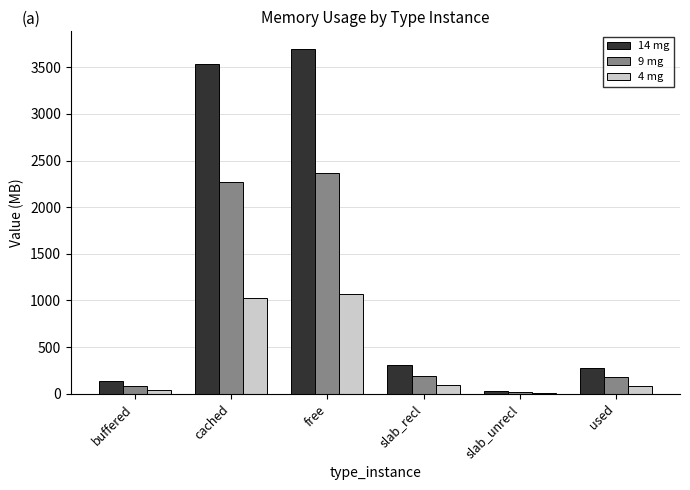

What are all the series names shown in the legend?

14 mg, 9 mg, 4 mg